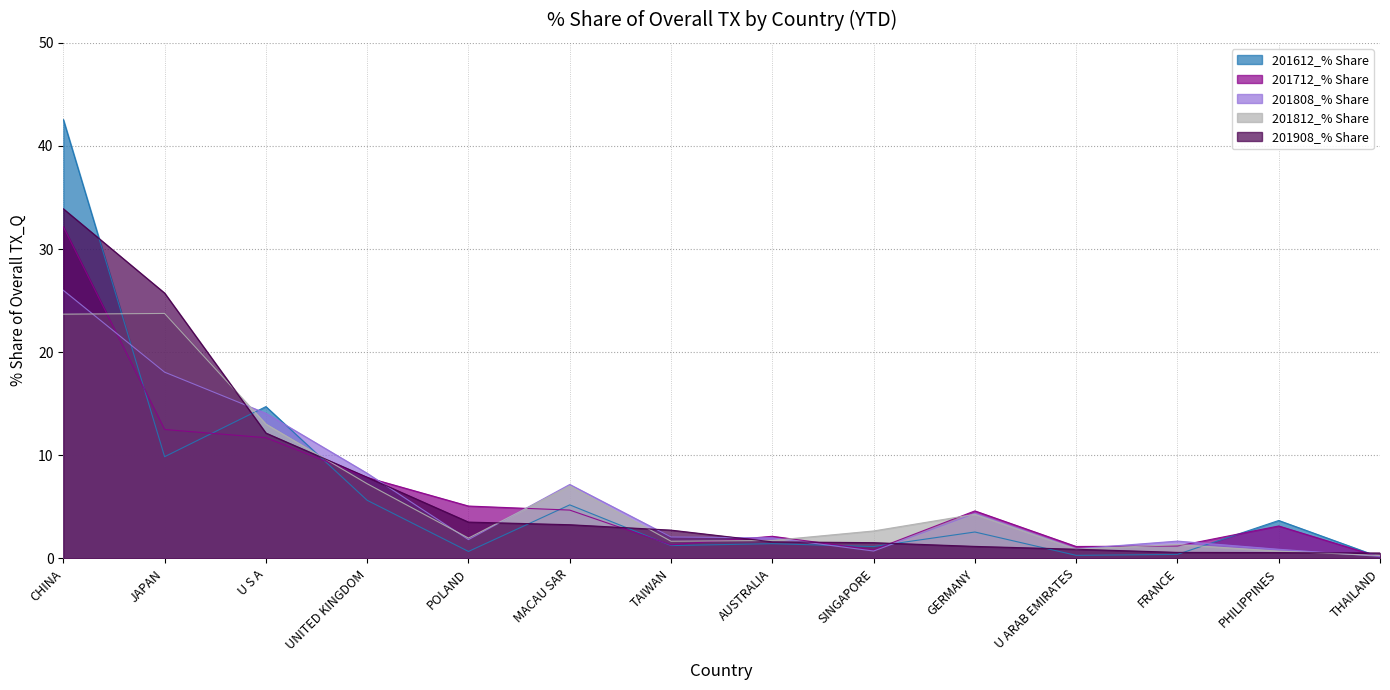

Between U ARAB EMIRATES and SINGAPORE, which is larger?

SINGAPORE